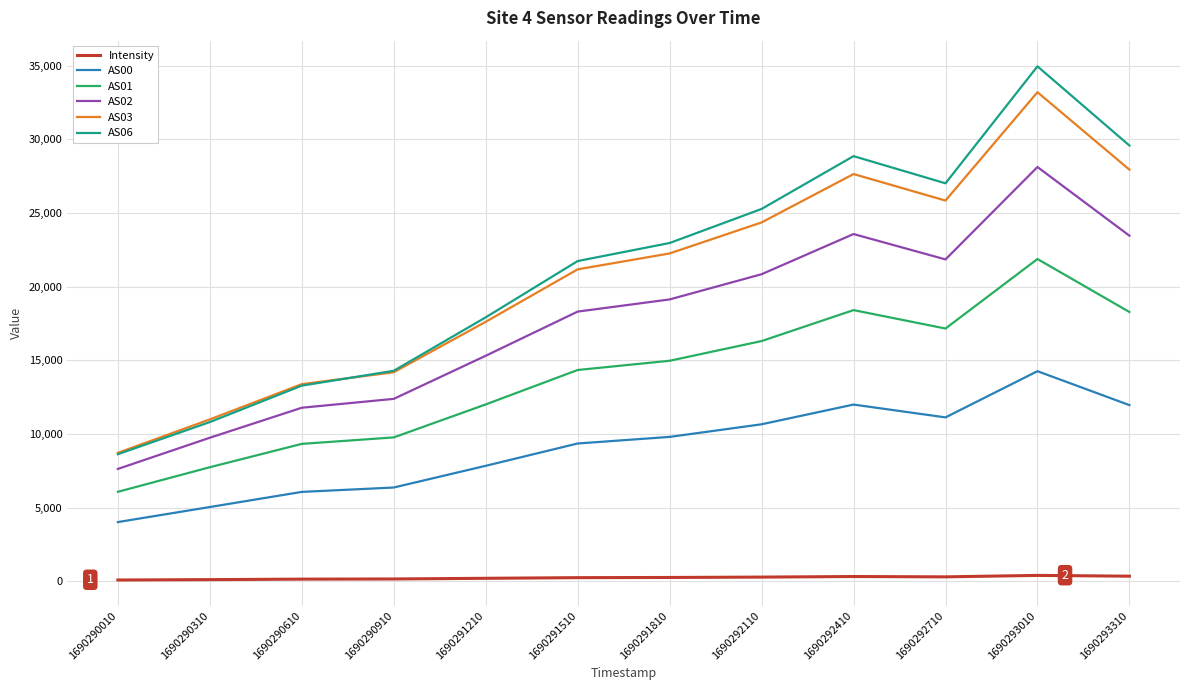

At which category does AS01 reach its first local peak?

1690292410